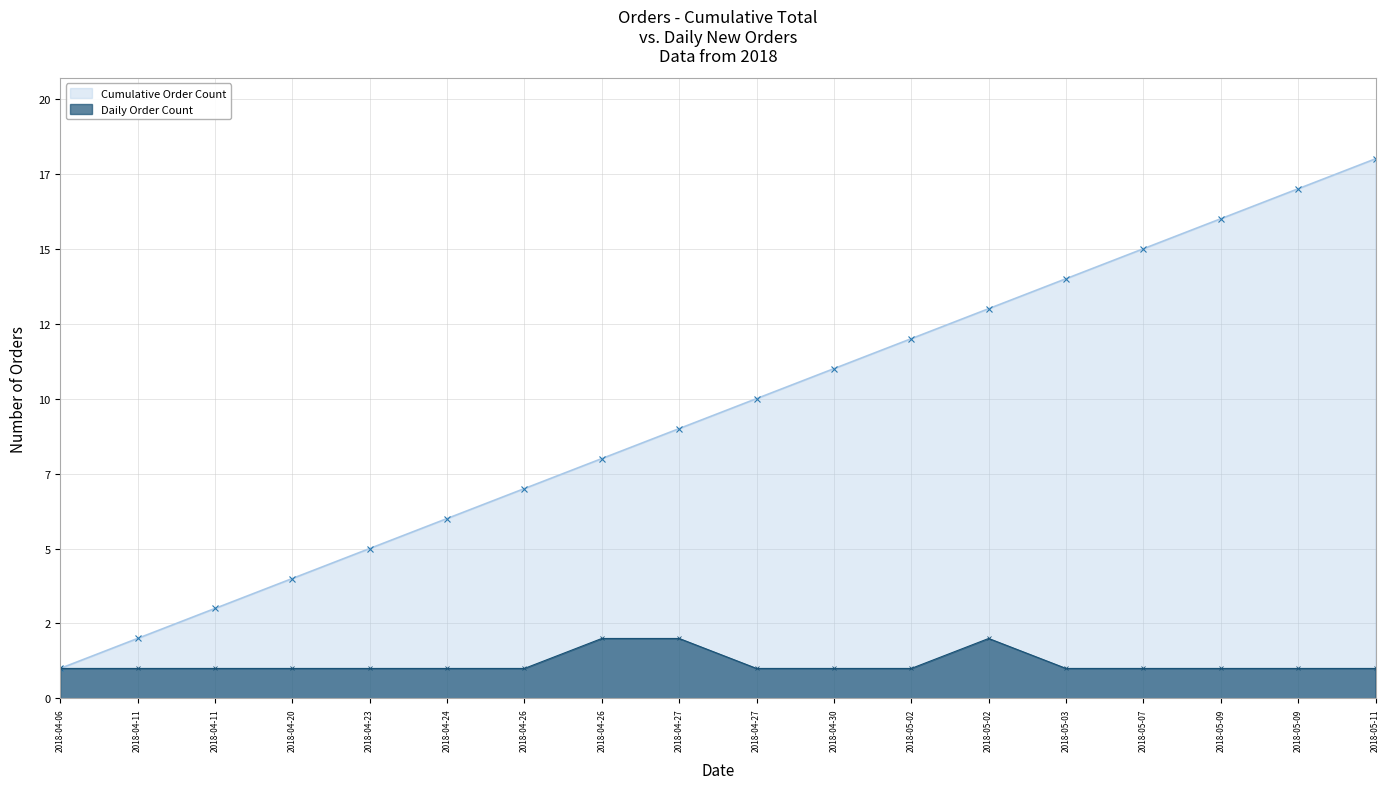

What is the lowest value of the Daily Order Count series?

1